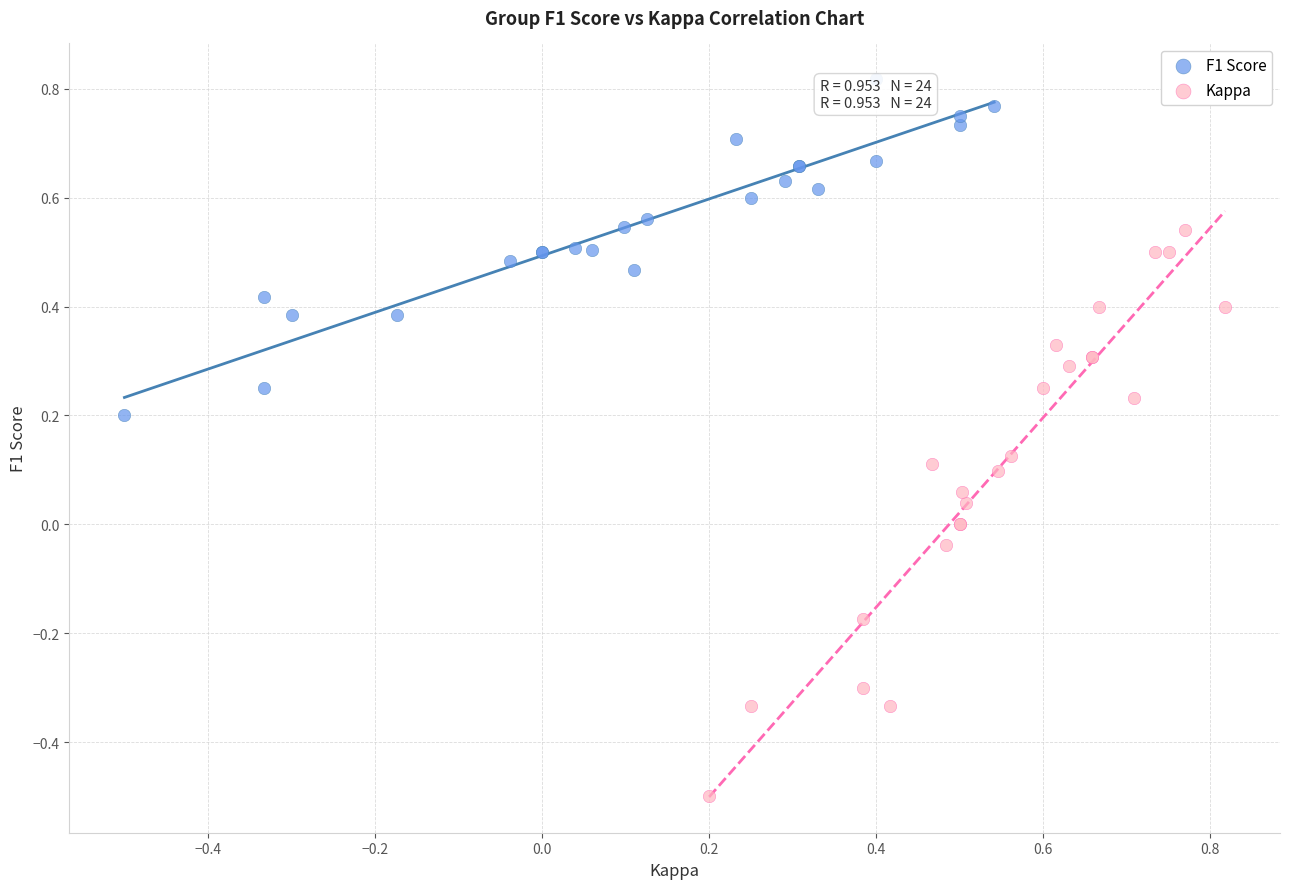

Which series reaches the maximum Y coordinate?

F1 Score